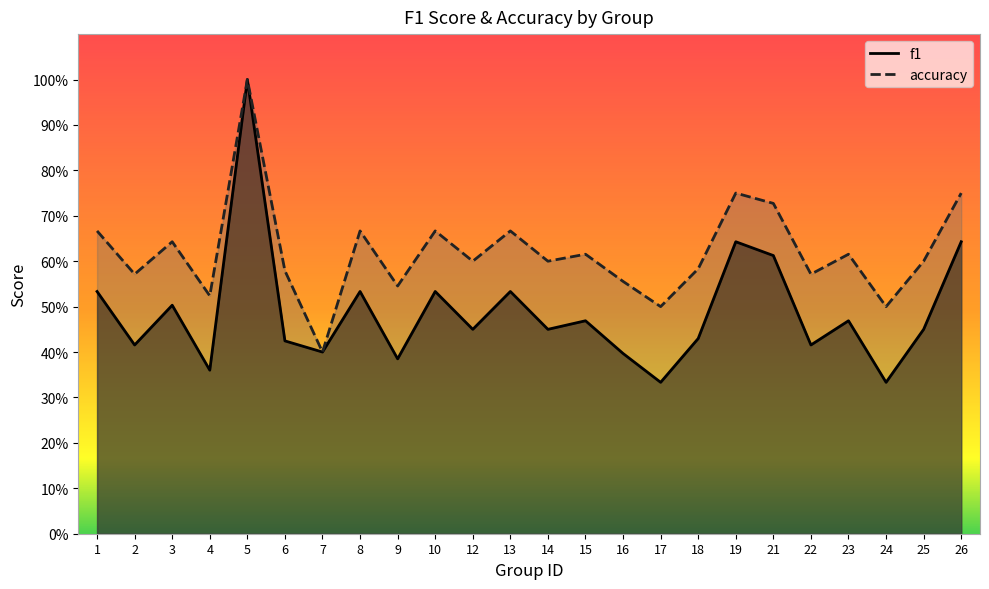

At which category does accuracy reach its first local peak?

3